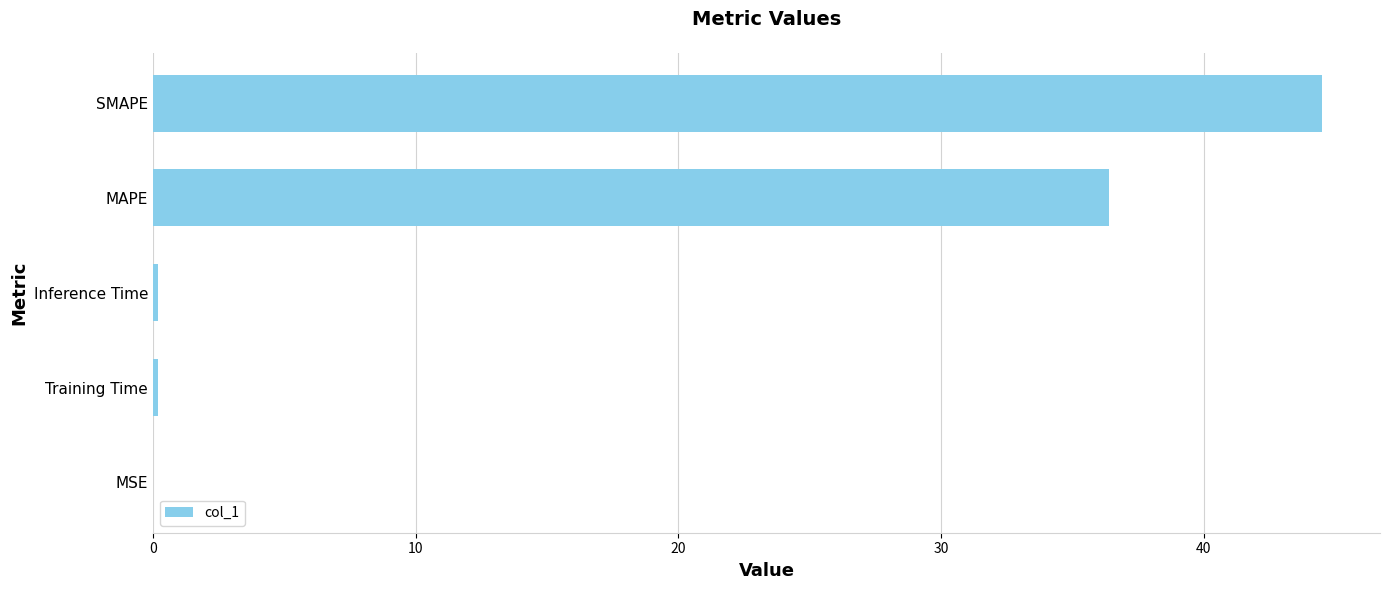

At which label is the value closest to 22?

MAPE